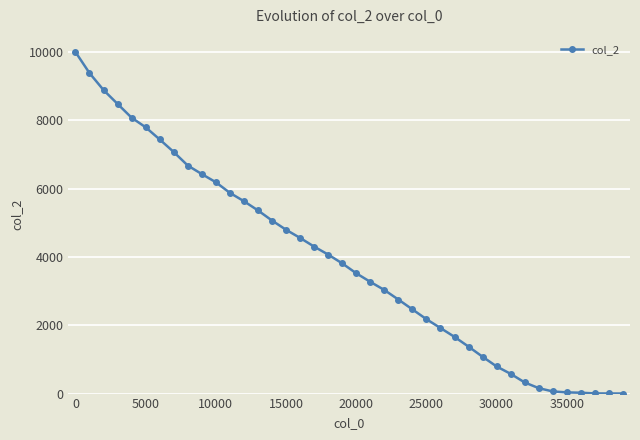

What is the greatest value displayed?

10000